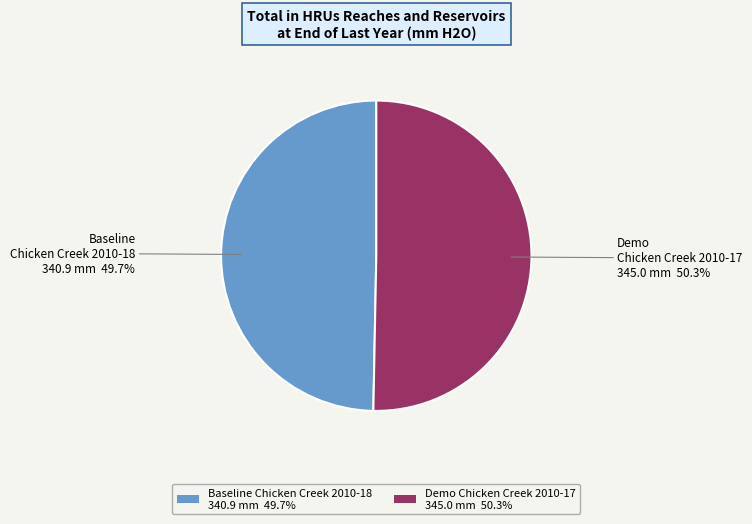

Approximately how many times larger is the value at Demo Chicken Creek 2010-17 345.0 mm 50.3% compared to Baseline Chicken Creek 2010-18 340.9 mm 49.7%?

1.0